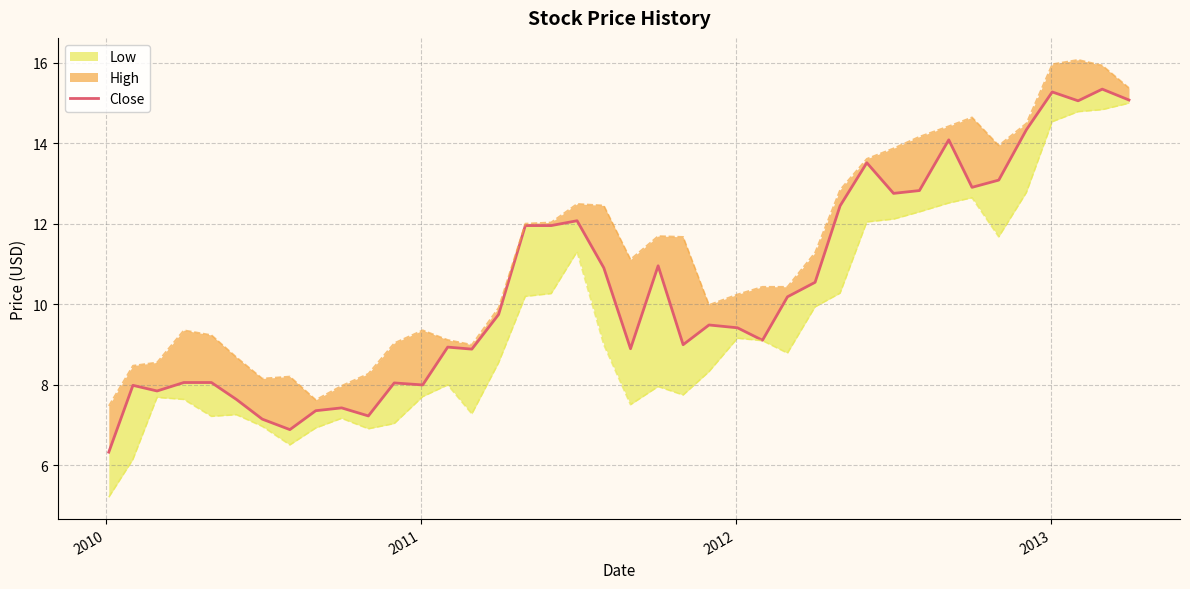

What is the difference between the maximum and minimum values?

9.0